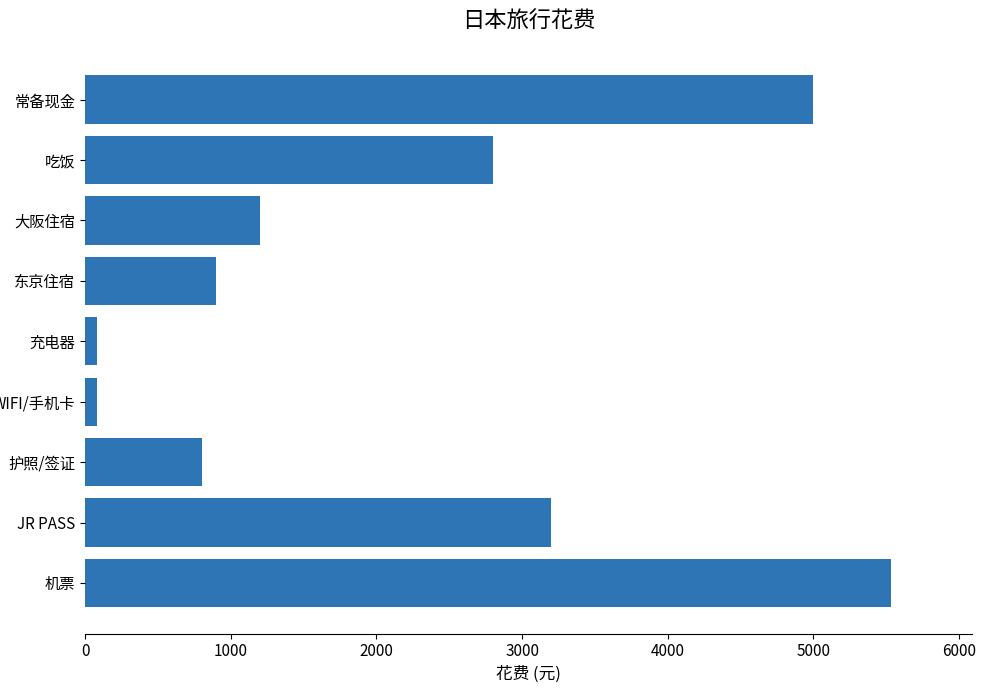

What is the sum of all values?

19598